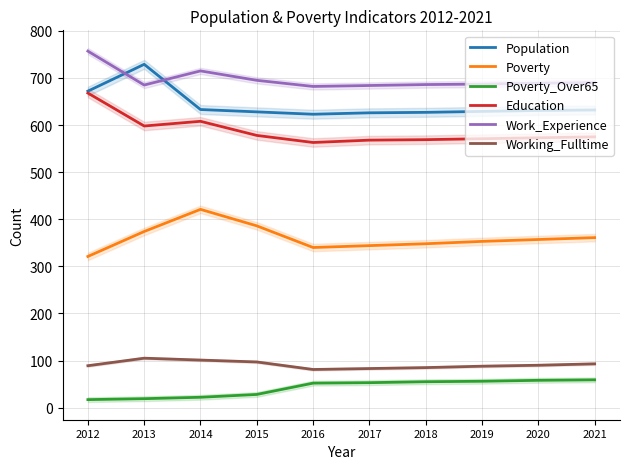

What is the average value of the Poverty_Over65 series?

42